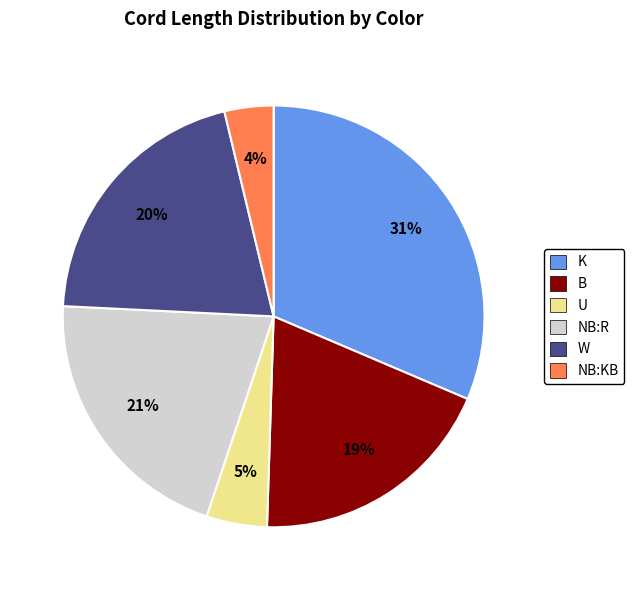

Is there a majority slice in this chart?

No